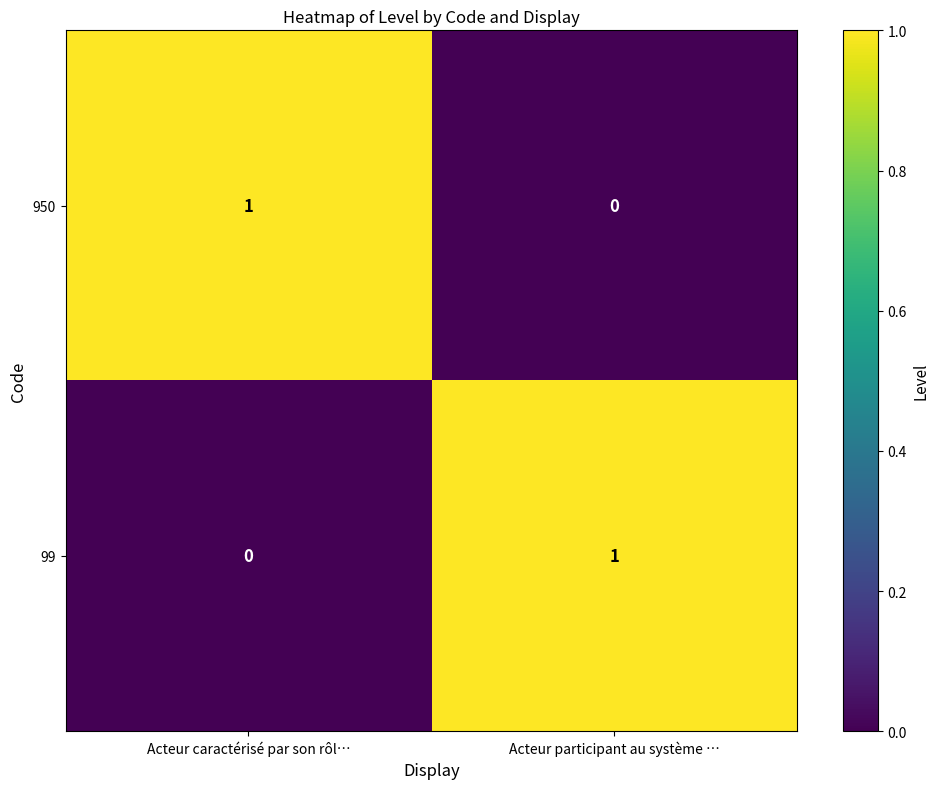

How many data points does each series have?

2